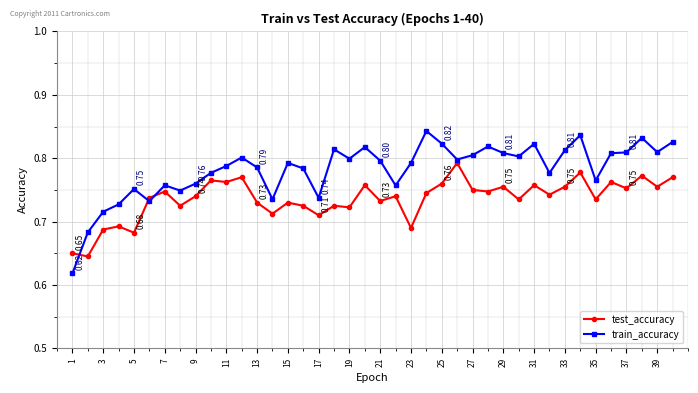

True or false: train_accuracy has more than 0 interior local peaks.

True